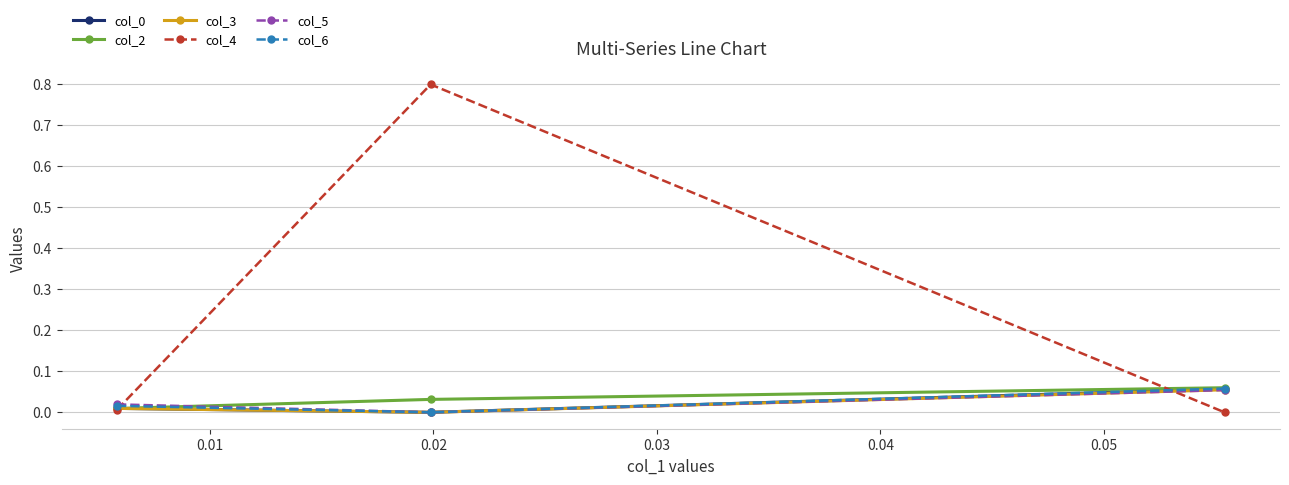

What is the greatest value displayed?

0.8